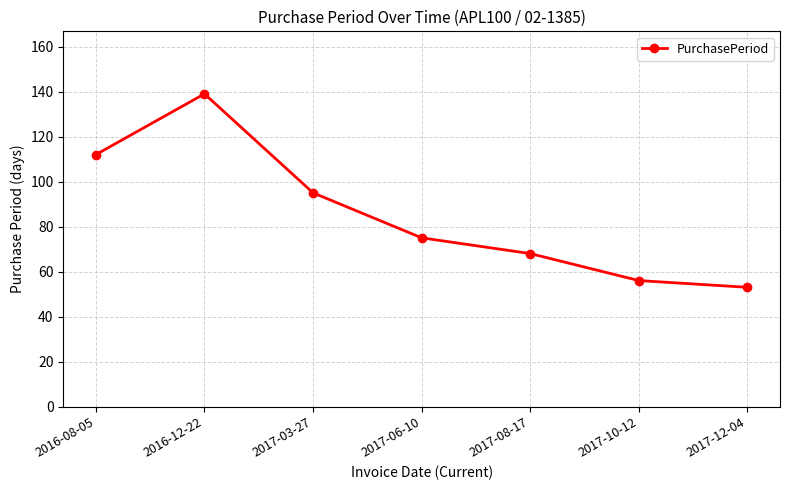

What is the ratio of the value at 2017-03-27 to the value at 2016-08-05?

0.8